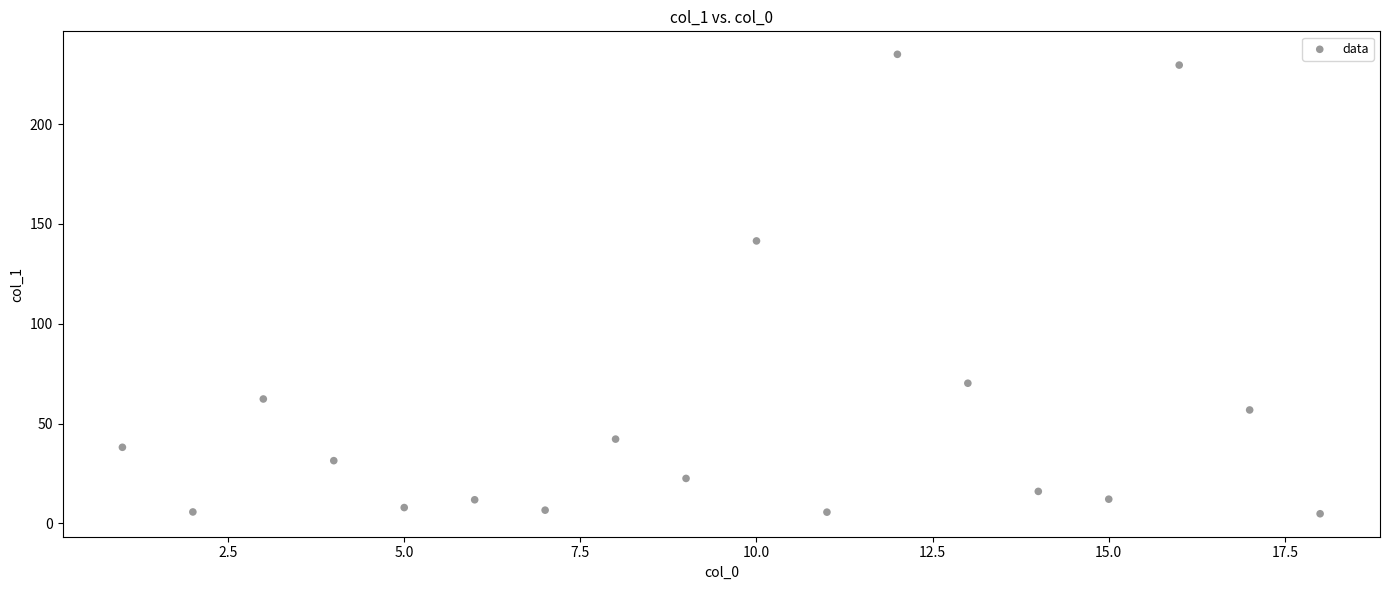

What is the range of X values (max minus min)?

17.0